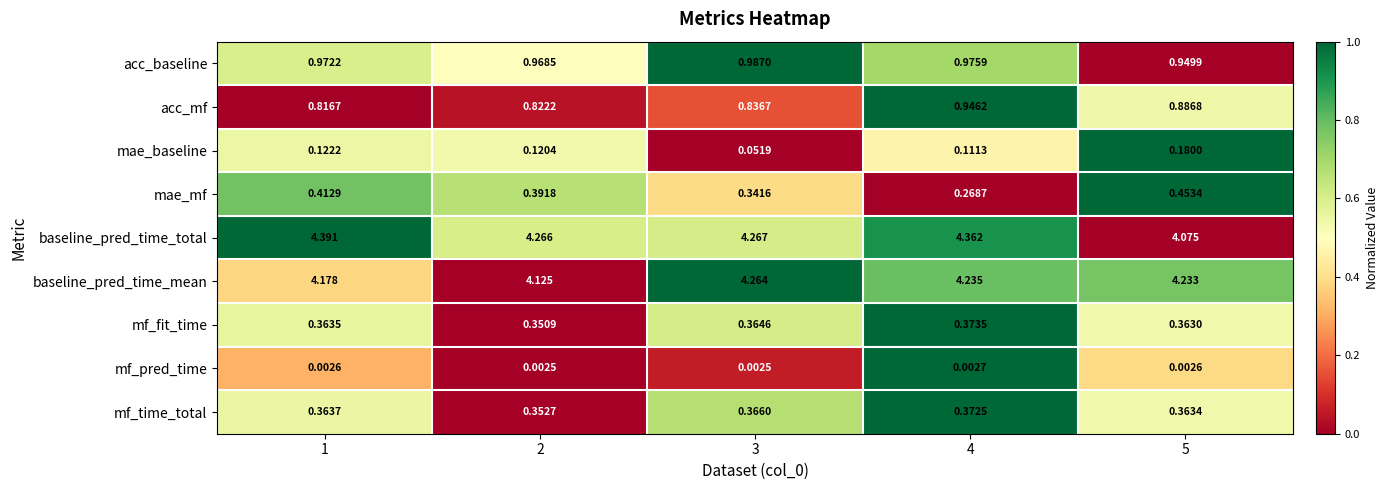

Is the value of mf_time_total at 1 greater than the value of mf_pred_time at 1?

Yes